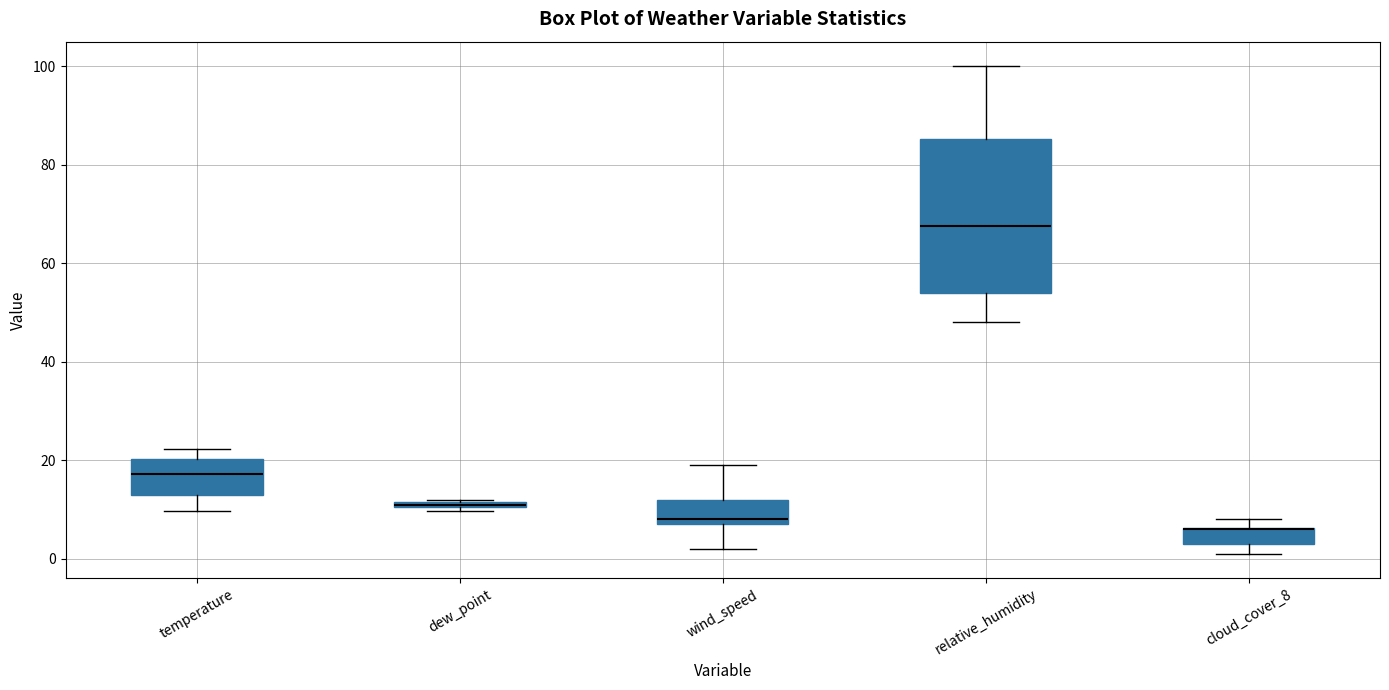

Which box is the tallest, from its lower edge to its upper edge?

relative_humidity